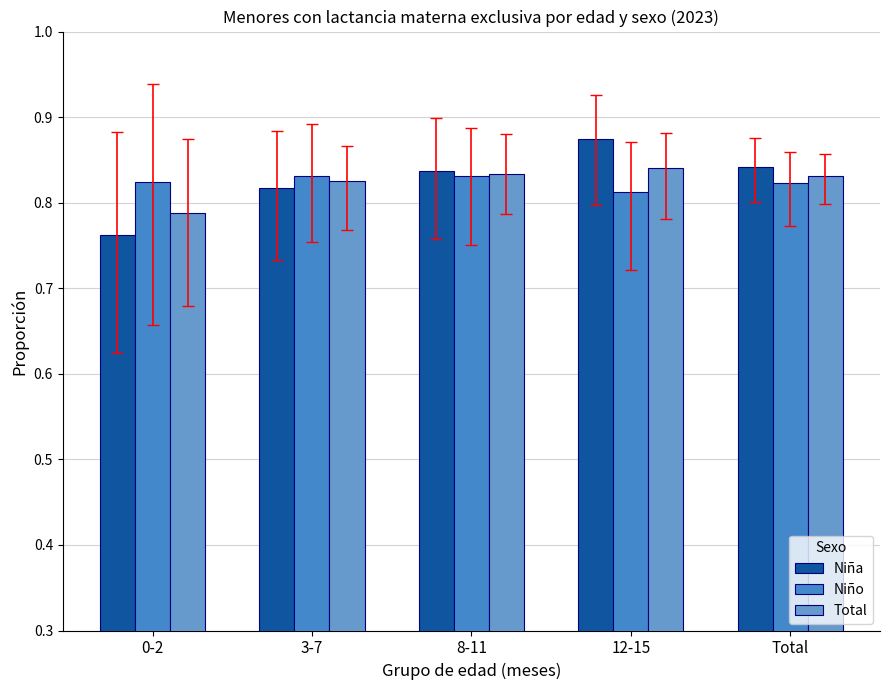

Reading right to left, list all the values displayed in this chart.

Niña: 0.8	0.9	0.8	0.8	0.8
Niño: 0.8	0.8	0.8	0.8	0.8
Total: 0.8	0.8	0.8	0.8	0.8